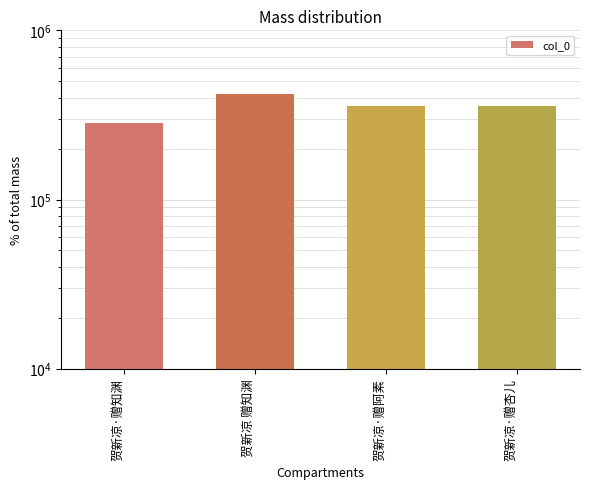

How many categories are shown in the chart?

4